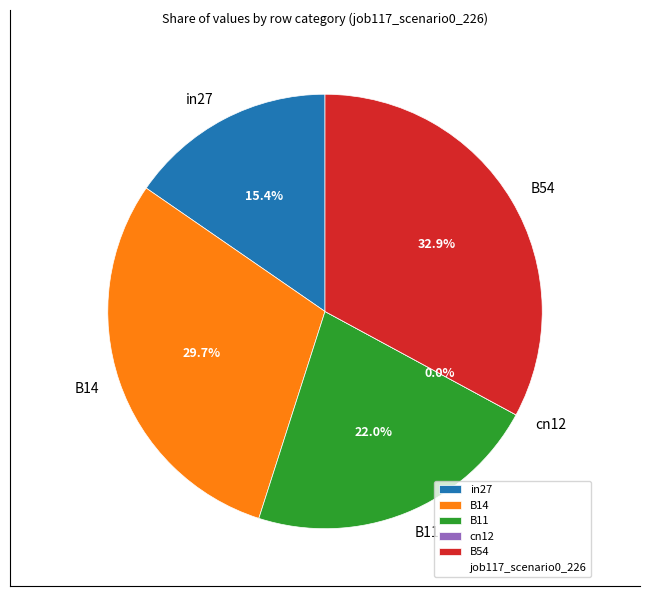

How many slices are in this pie chart?

5